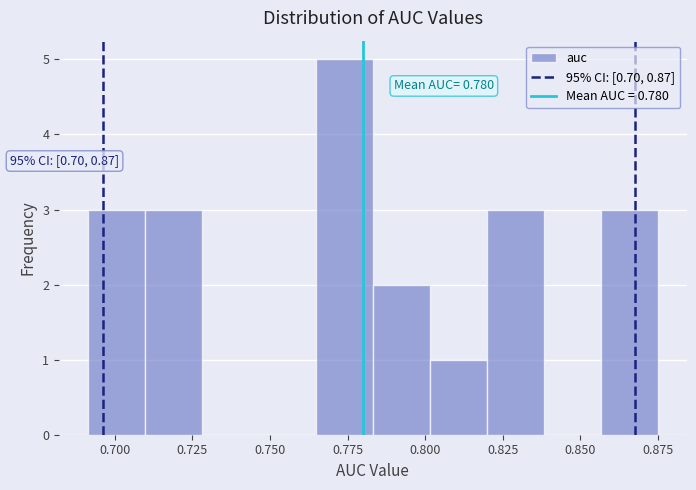

Read against the x-axis, roughly where is the centre of the tallest bar?

0.775